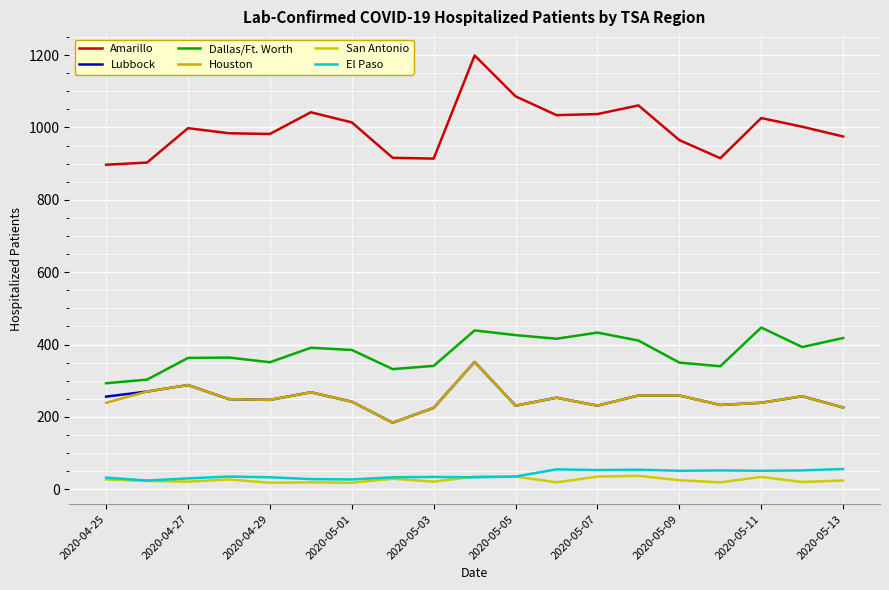

In Lubbock, how many points are lower than both neighbors (excluding endpoints)?

5